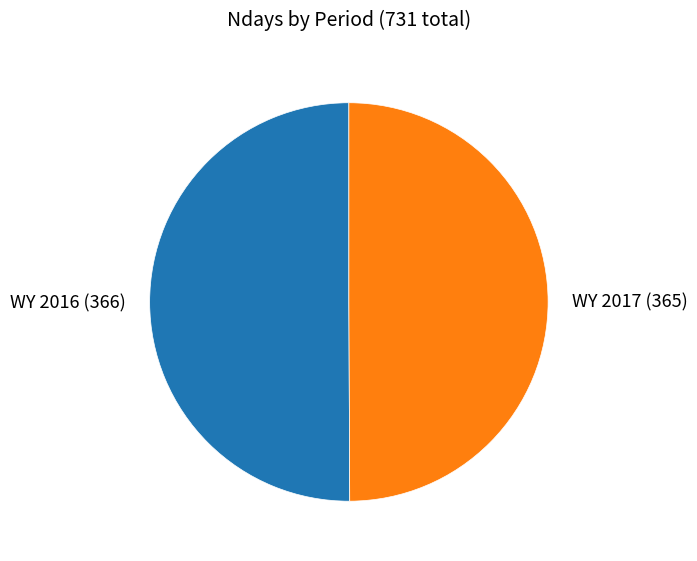

Combined, do WY 2016 (366) and WY 2017 (365) account for over 50%?

Yes